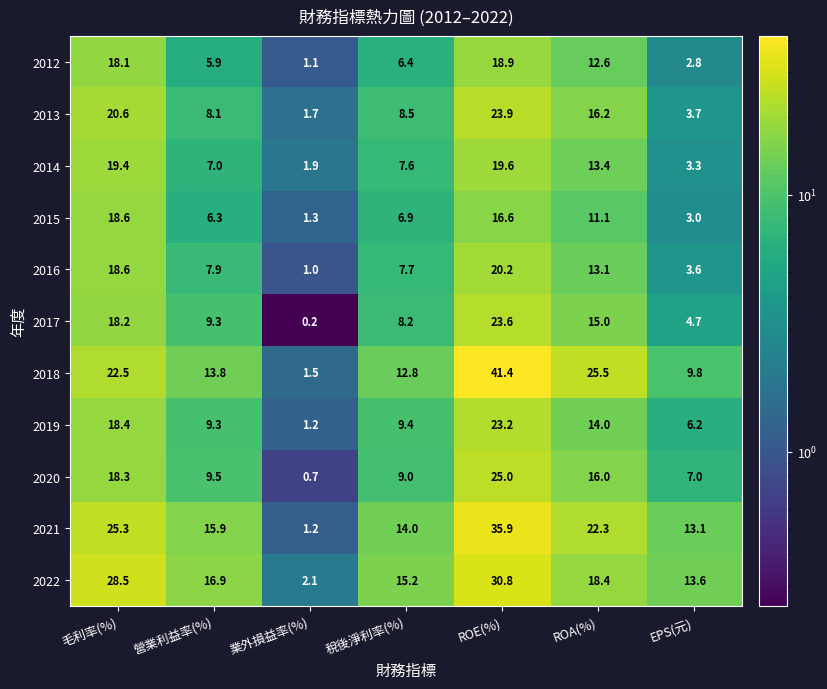

What is the average value of the 2018 series?

18.2